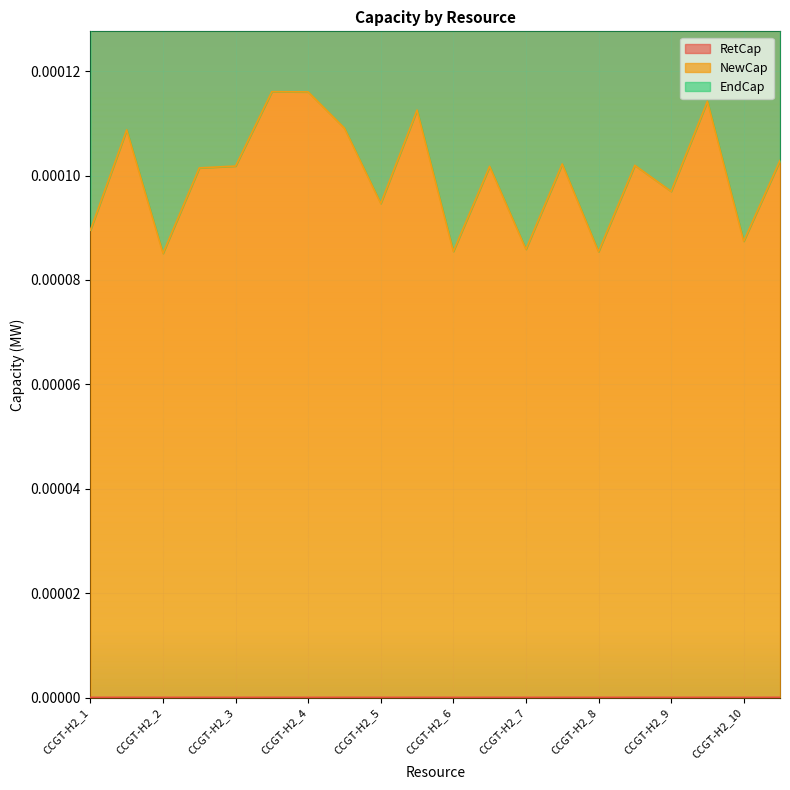

True or false: RetCap has a value of 0.0 at CCGT-H2_8.

True